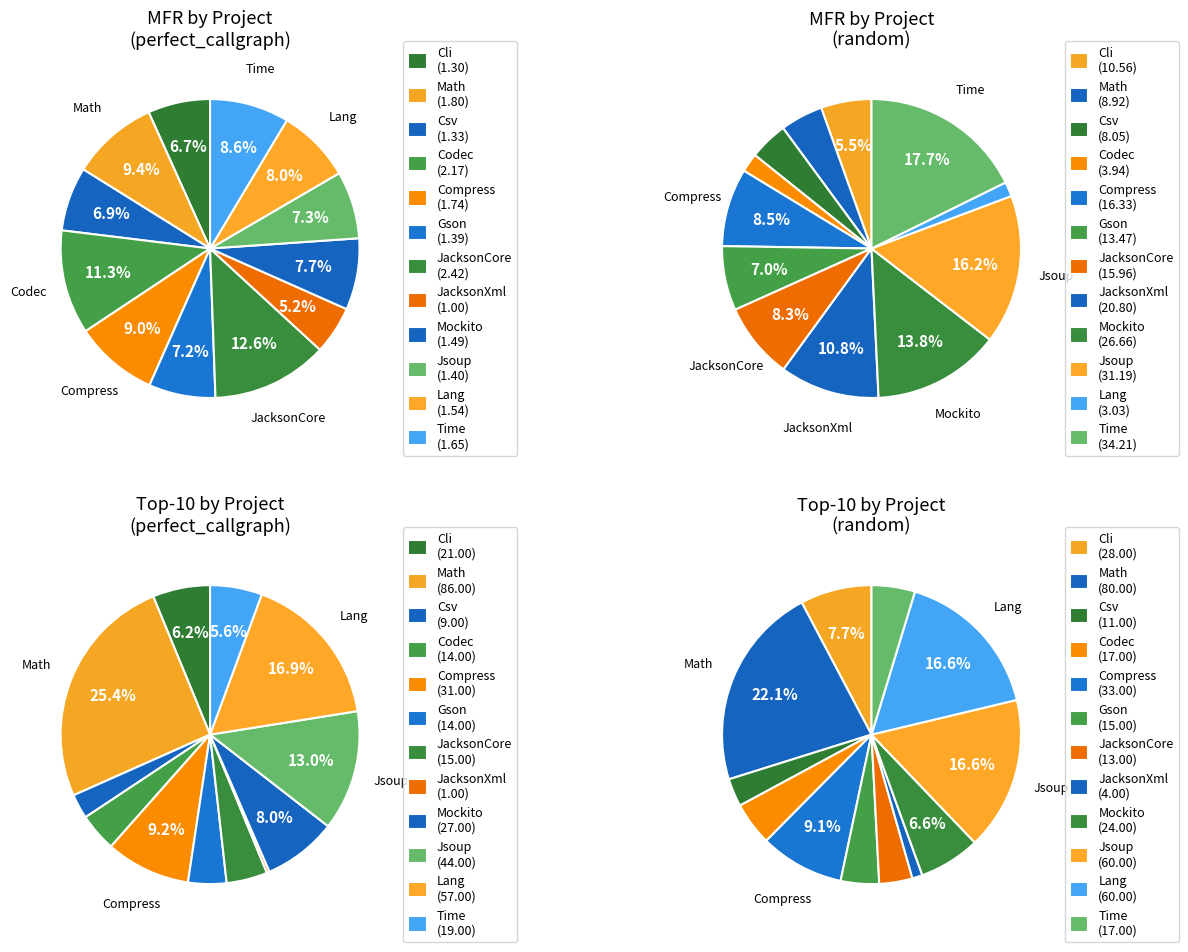

How much of the chart is everything except Time?

91.4%